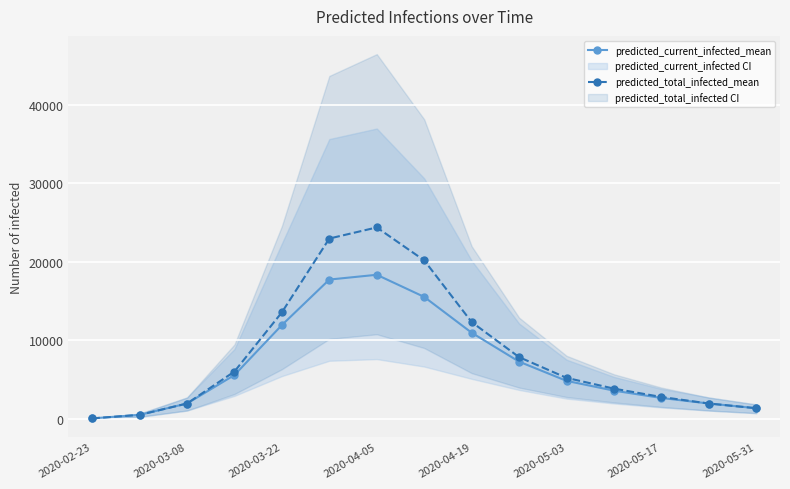

What position from the left is 2020-02-23?

1